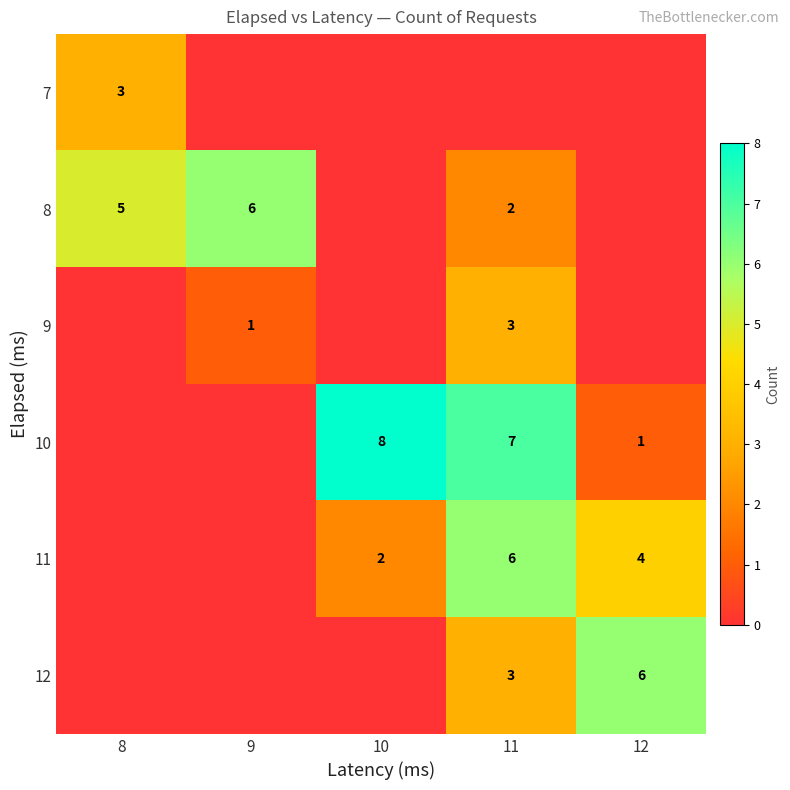

The value of 11 at 11 is 10. True or false?

False